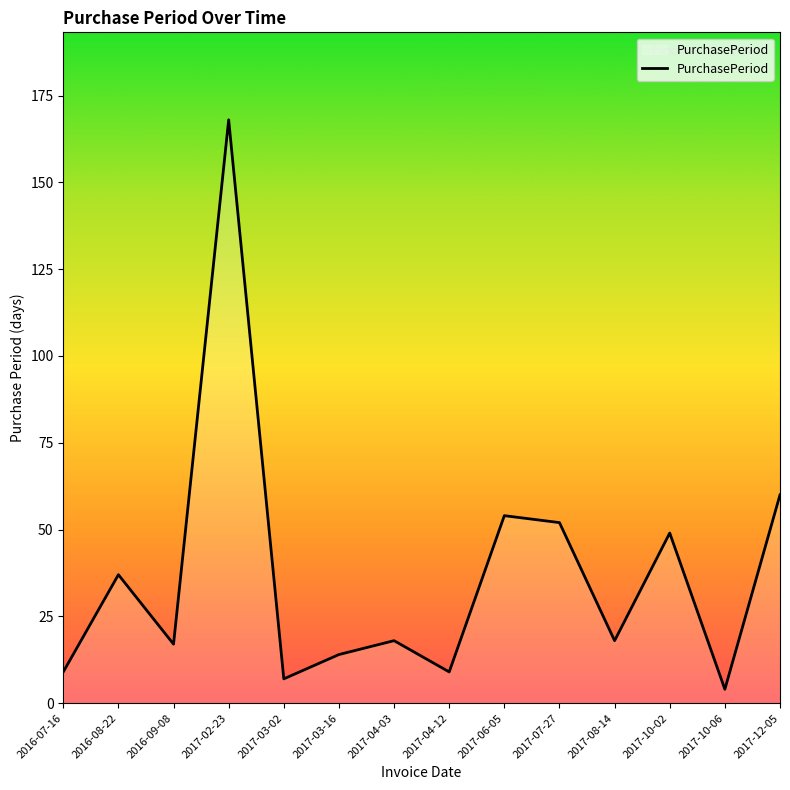

What is the smallest value displayed?

4